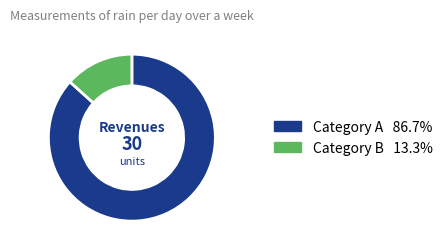

Does any single category account for the majority?

Yes